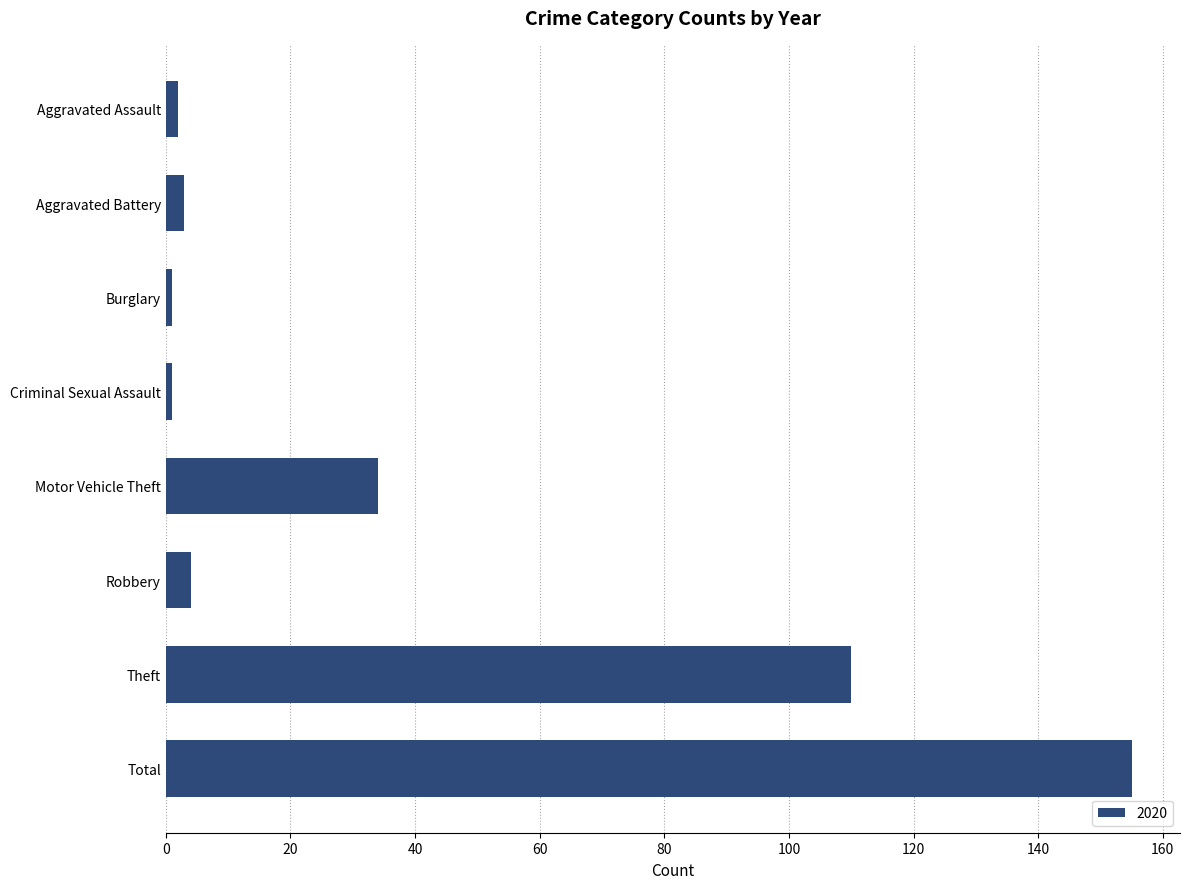

Read the value at Theft.

110